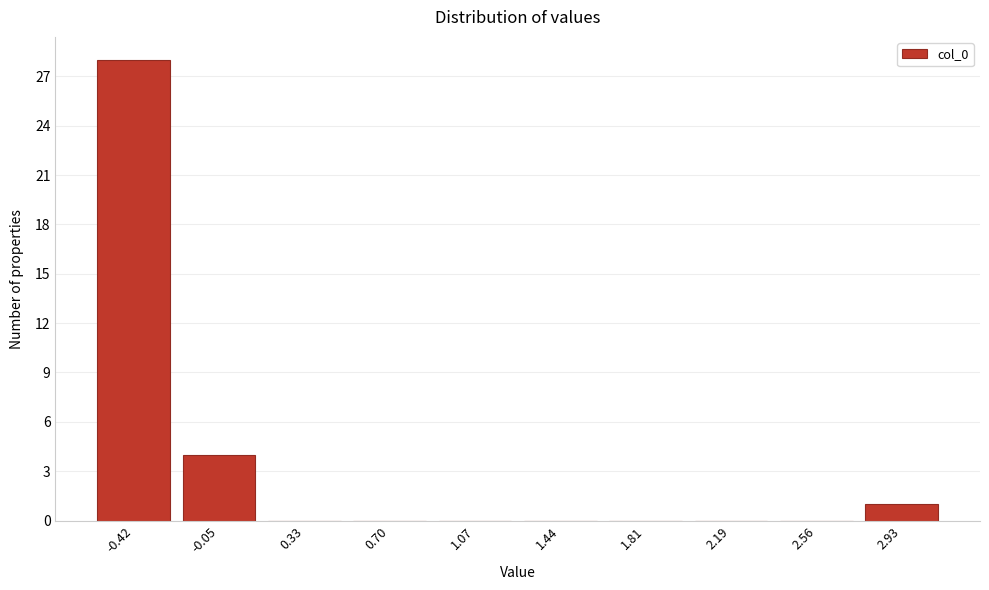

Reading right to left, what are all the values shown in this chart?

2.93=1	2.56=0	2.19=0	1.81=0	1.44=0	1.07=0	0.70=0	0.33=0	-0.05=4	-0.42=28